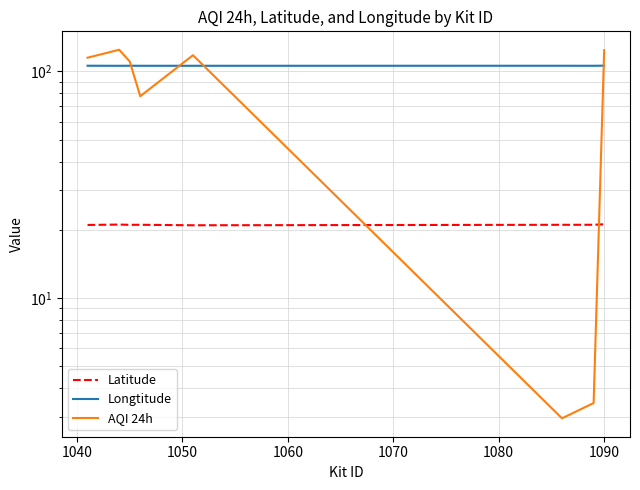

Read the Latitude value at 1090.

21.0